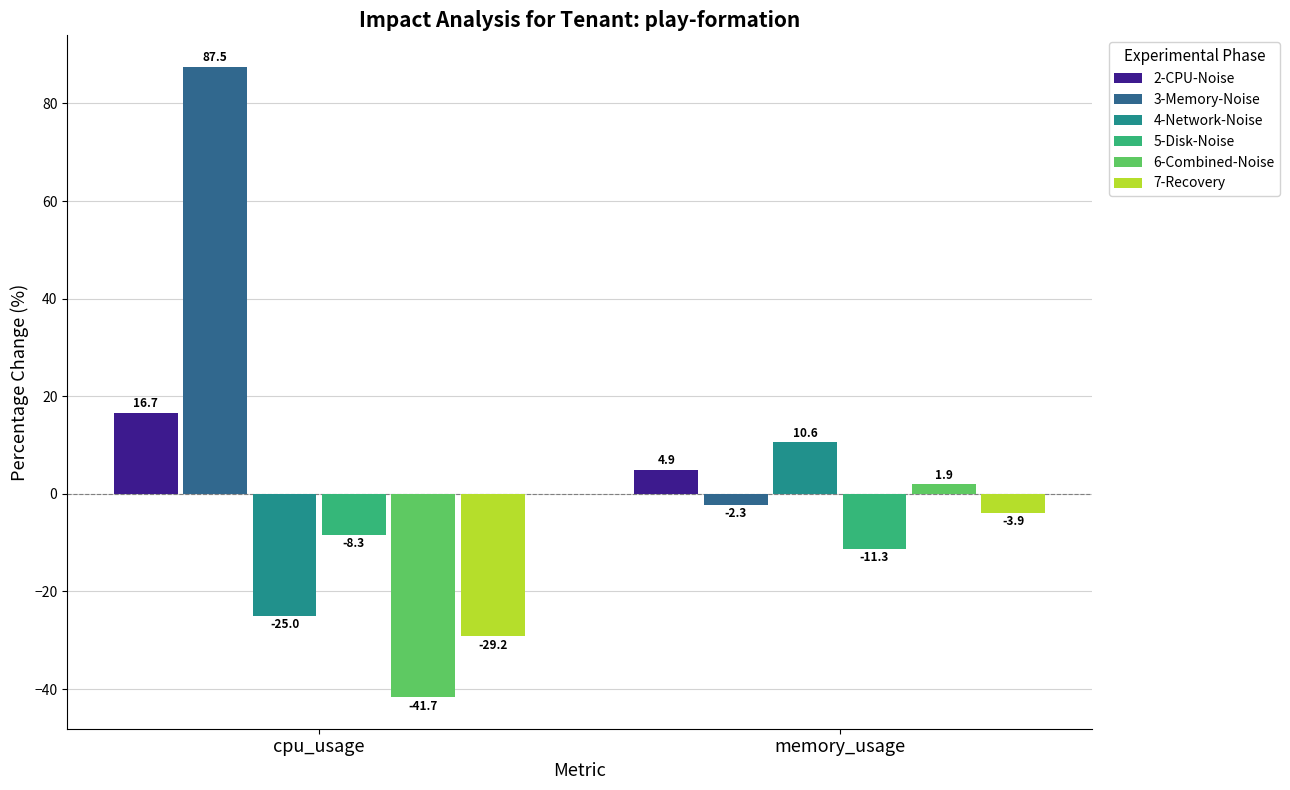

What is the label of the 2nd bar from the left?

memory_usage